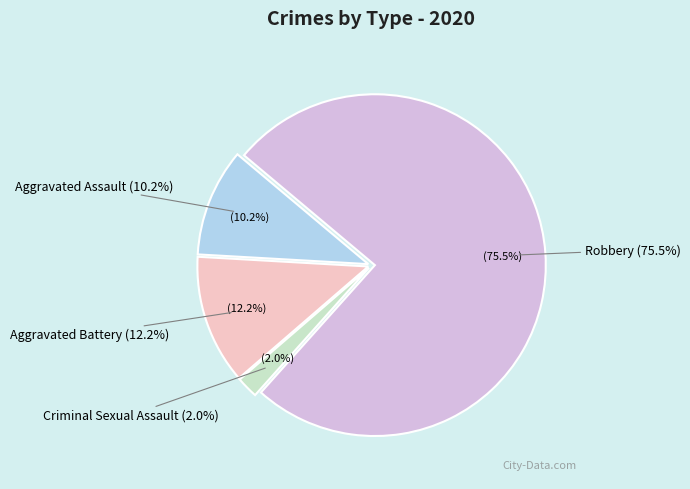

Is it true that Criminal Sexual Assault is 8% of the pie?

False